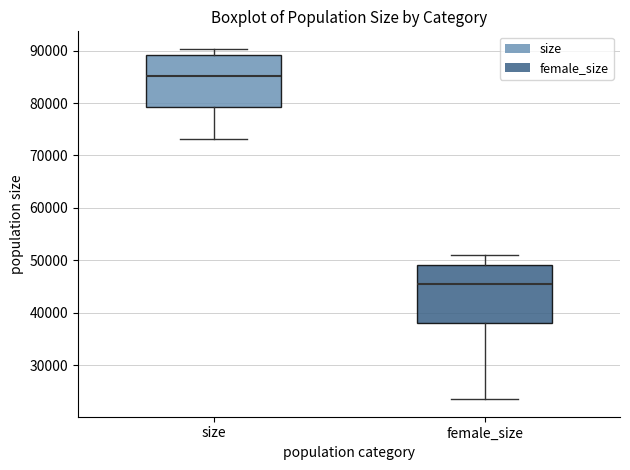

Which box is the tallest, from its lower edge to its upper edge?

female_size